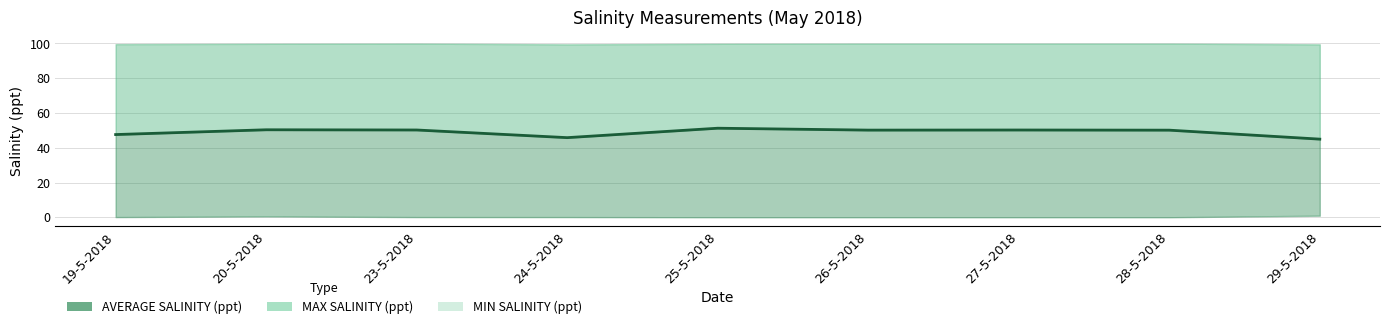

Rank the categories by value from lowest to highest.

29-5-2018, 24-5-2018, 19-5-2018, 28-5-2018, 26-5-2018, 27-5-2018, 23-5-2018, 20-5-2018, 25-5-2018